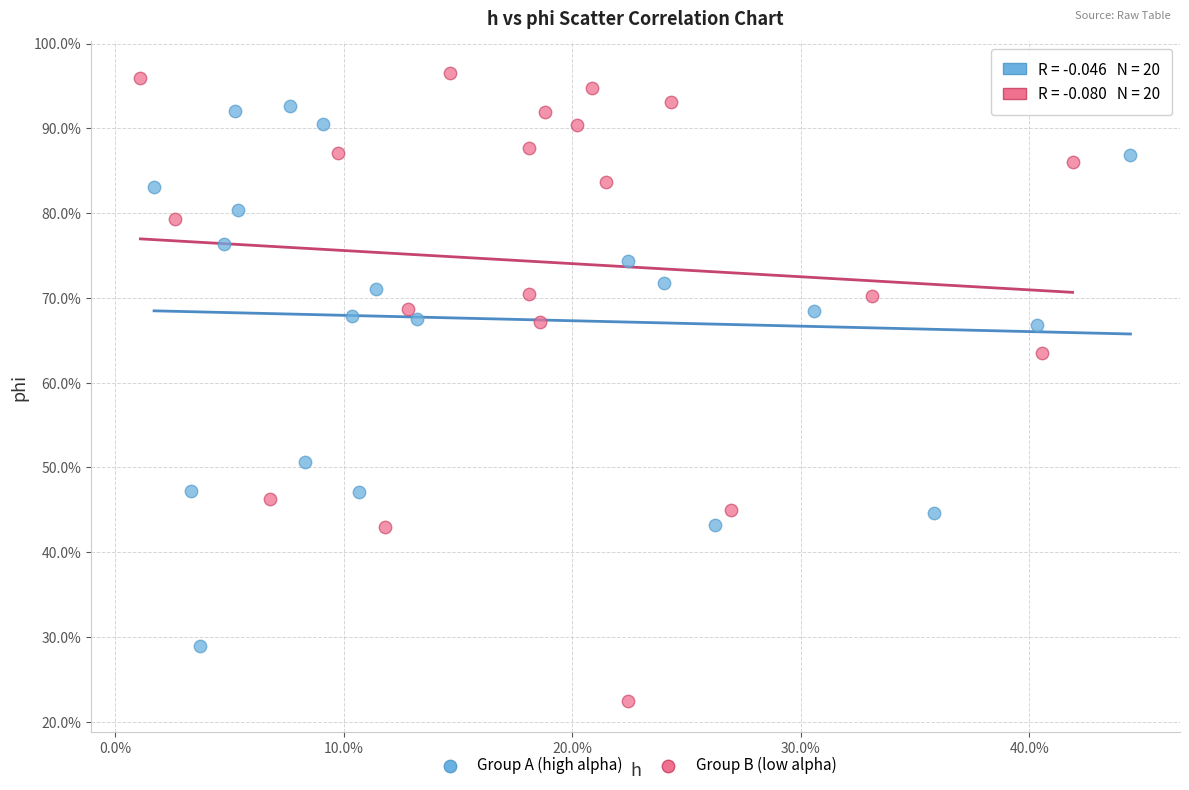

What are all the series names shown in the legend?

Group A (high alpha), Group B (low alpha)